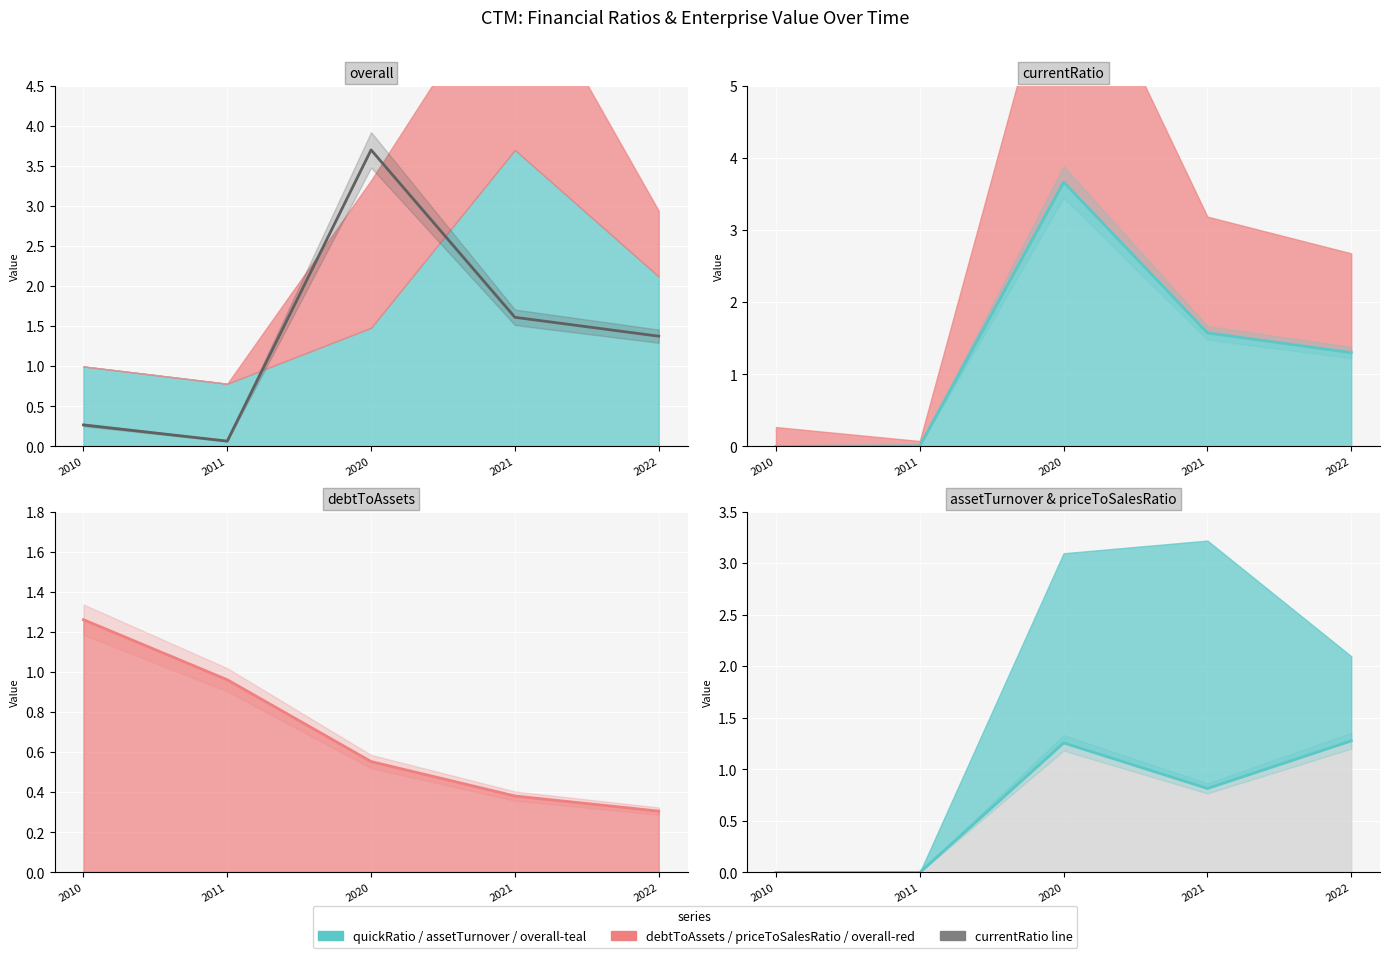

What value does the assetTurnover series have at 2020?

1.3